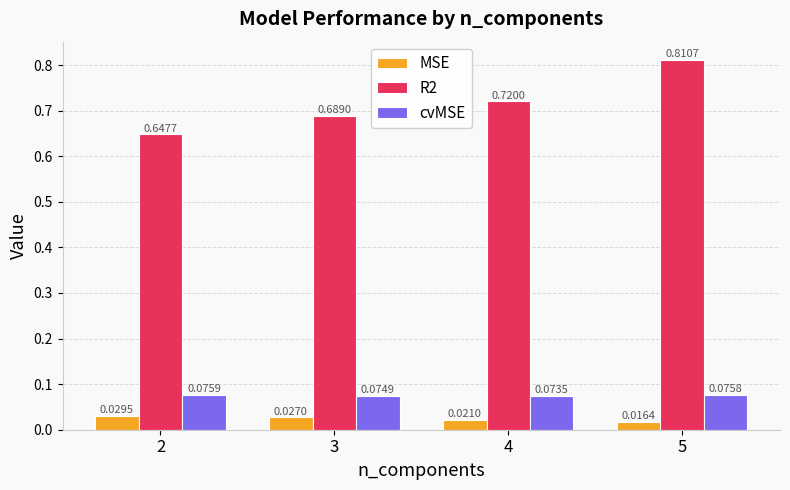

At which category is the sum across all series the highest?

5